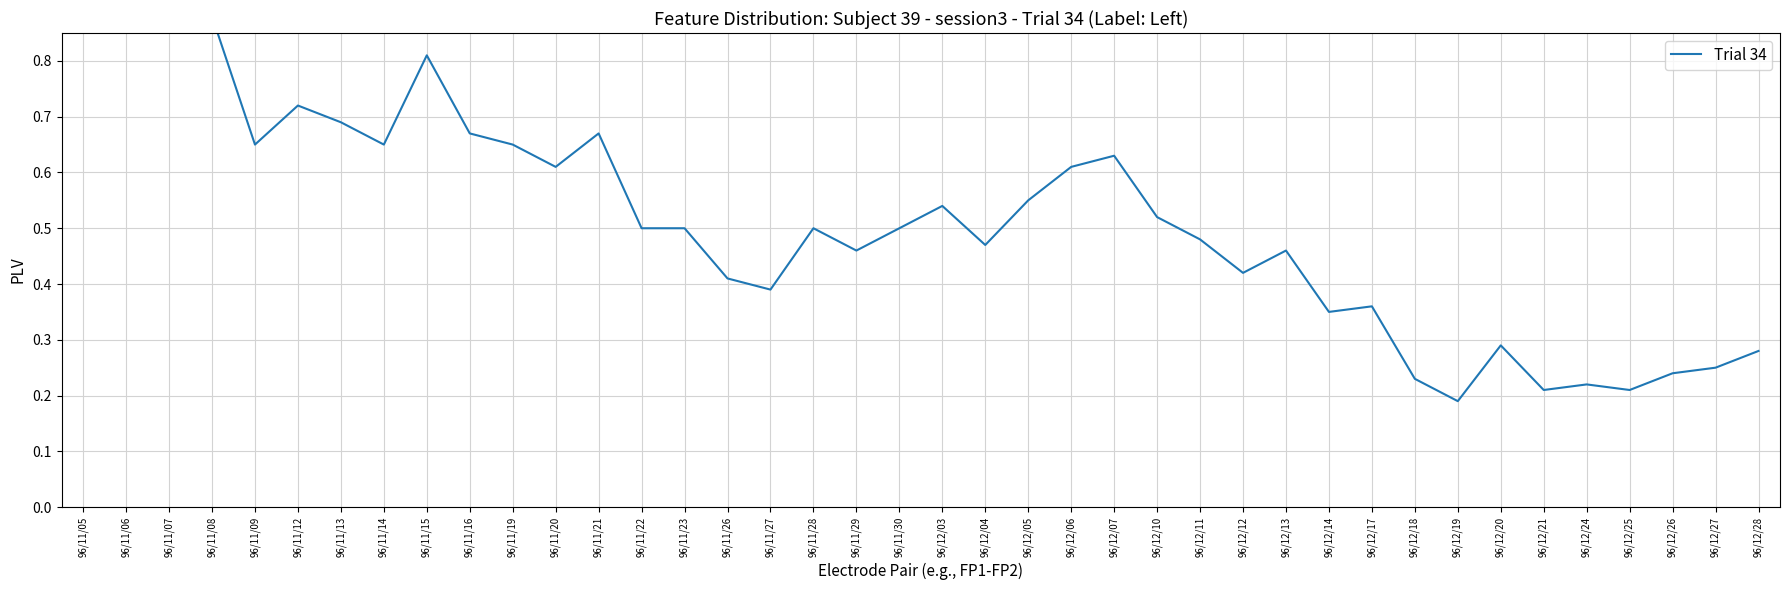

What is the difference between the maximum and minimum values?

0.8